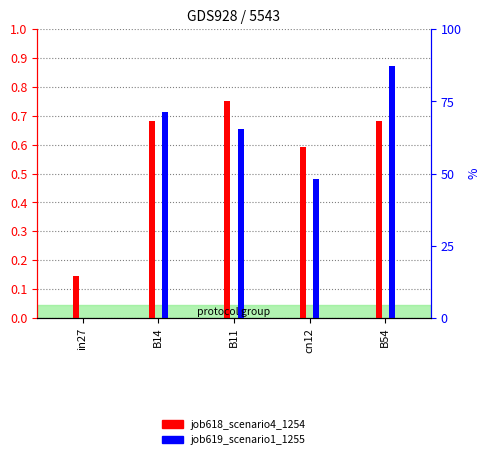

Is it true that job619_scenario1_1255 equals 0.5 at B54?

False